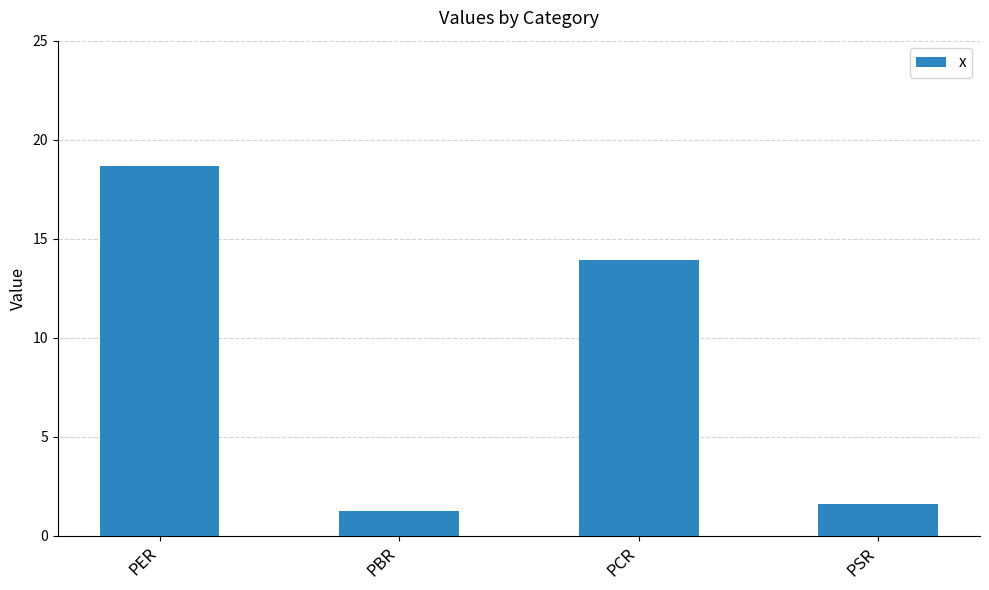

Reading right to left, extract all data points from this chart.

PSR=1.6	PCR=13.9	PBR=1.3	PER=18.6